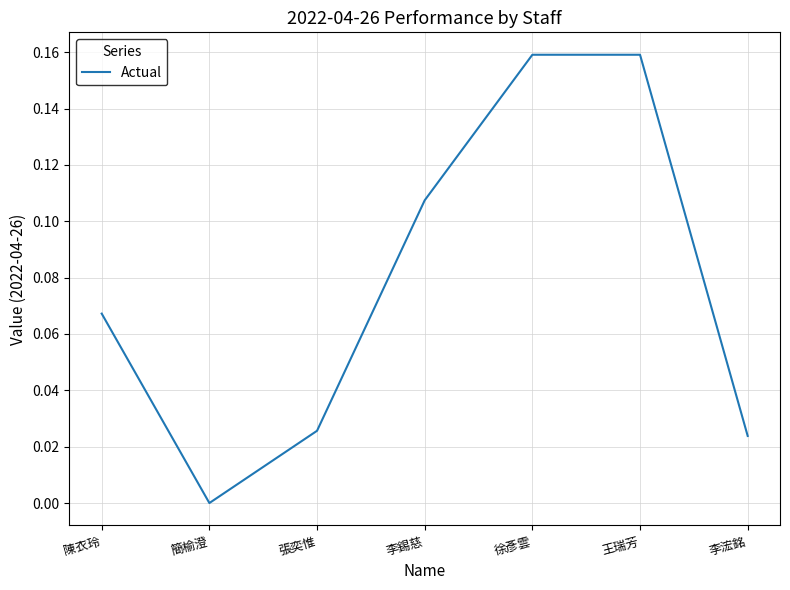

Between 王瑞芳 and 李浤銘, which is larger?

王瑞芳